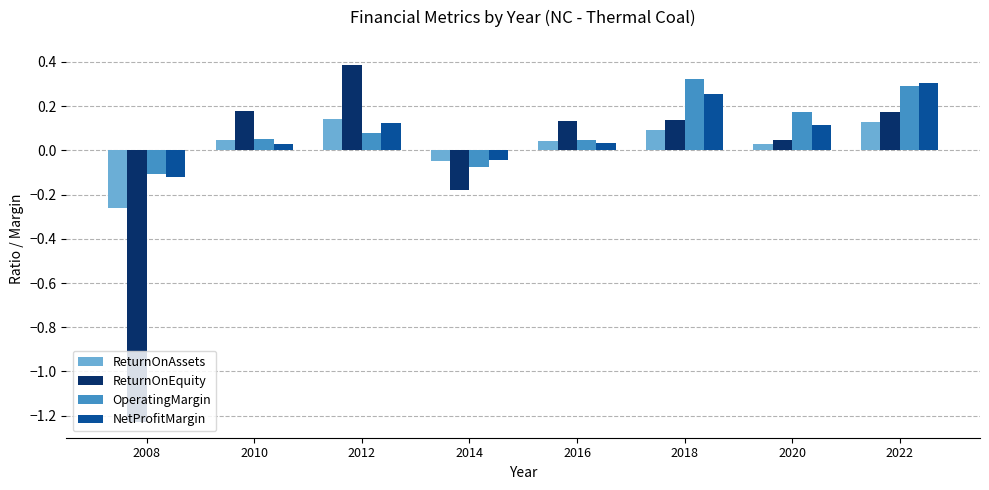

How many data points in OperatingMargin are above 0?

6